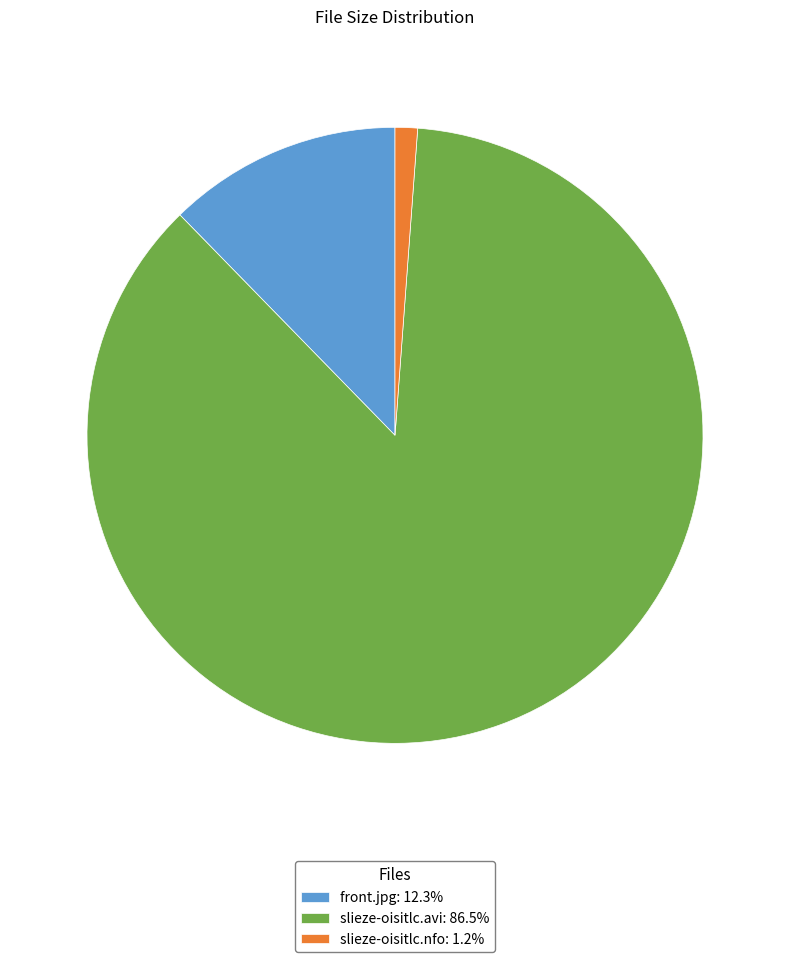

The slieze-oisitlc.nfo slice represents 11% of the pie. True or false?

False